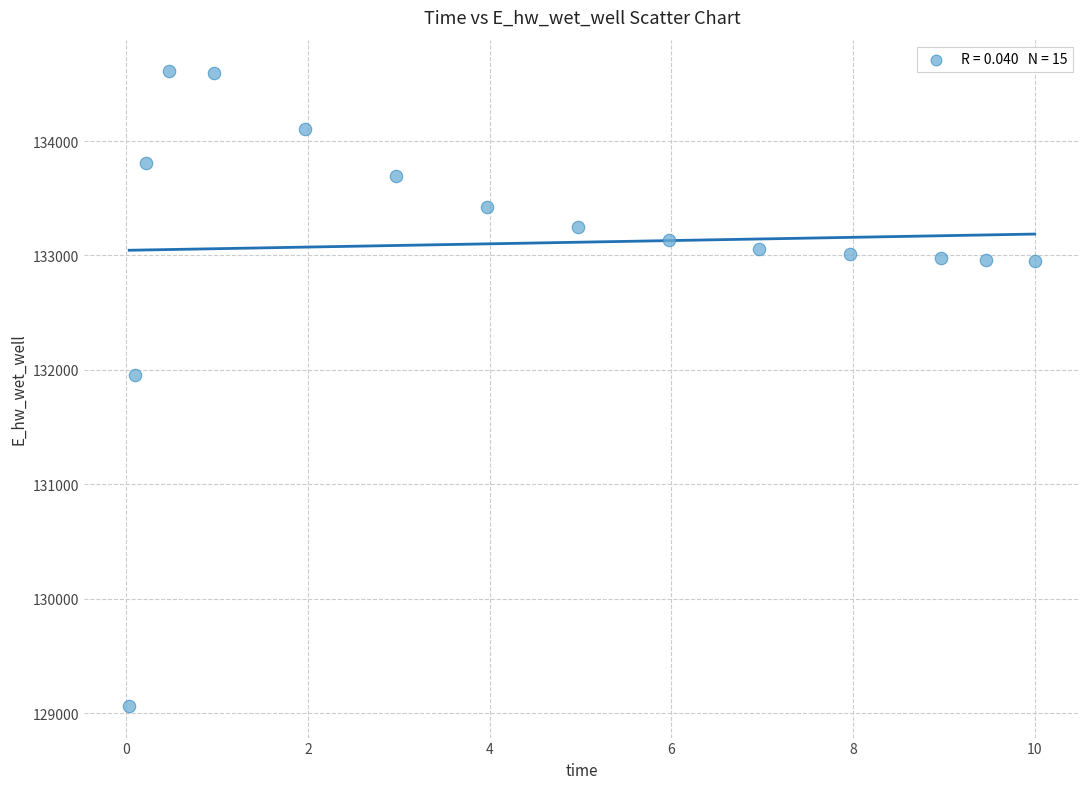

What is the range of X values (max minus min)?

10.0